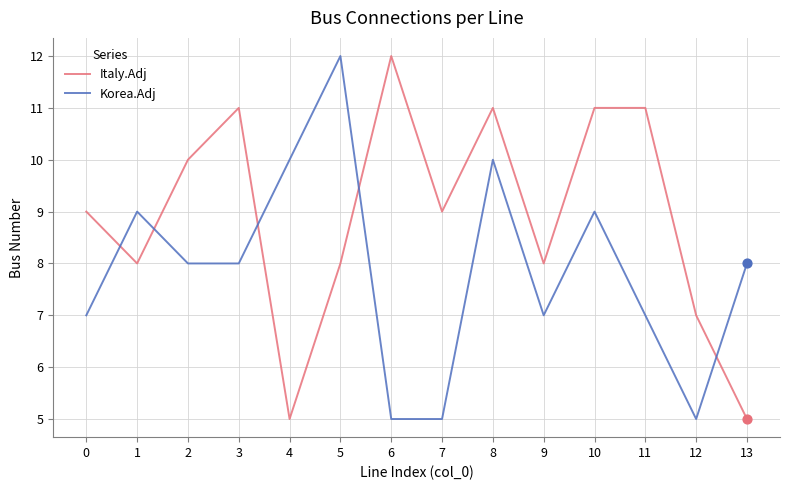

At which category is the sum across all series the highest?

8